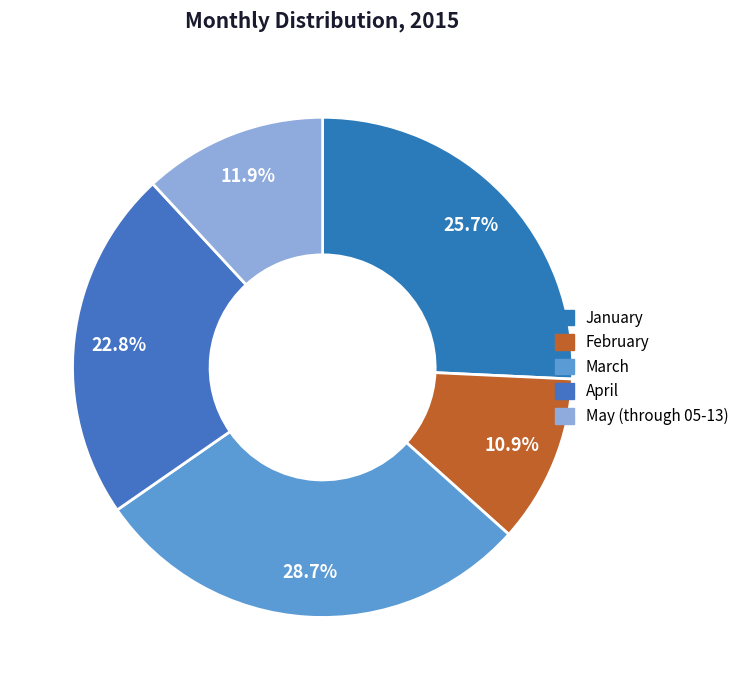

To the nearest percent, what is the difference between the largest and smallest slice percentages?

18%